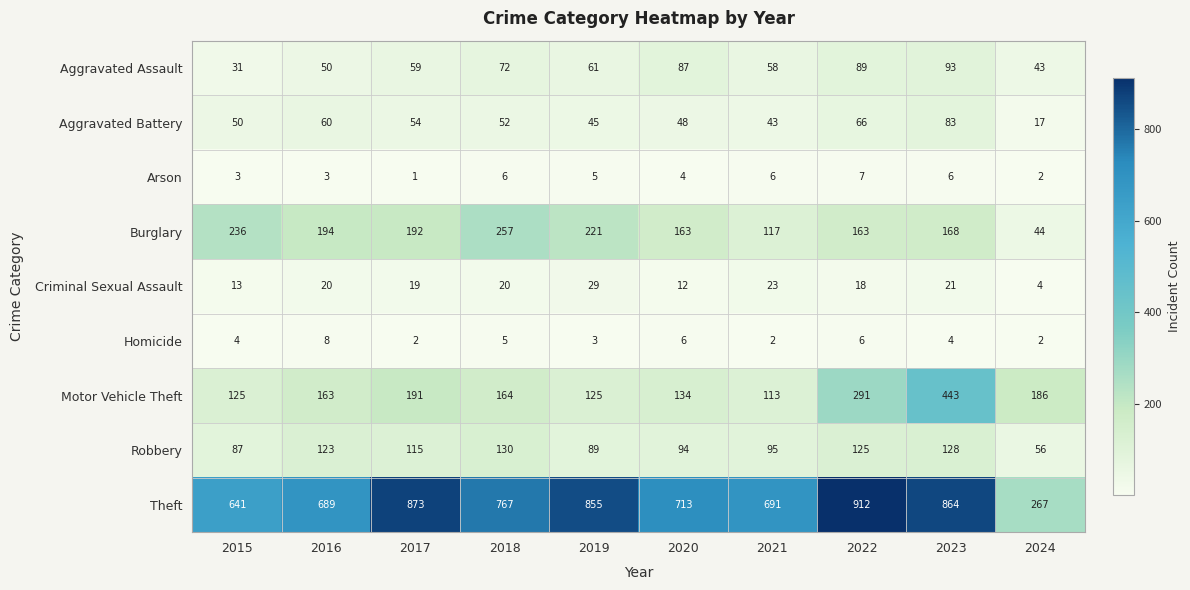

Is it true that Motor Vehicle Theft equals 125 at 2019?

True